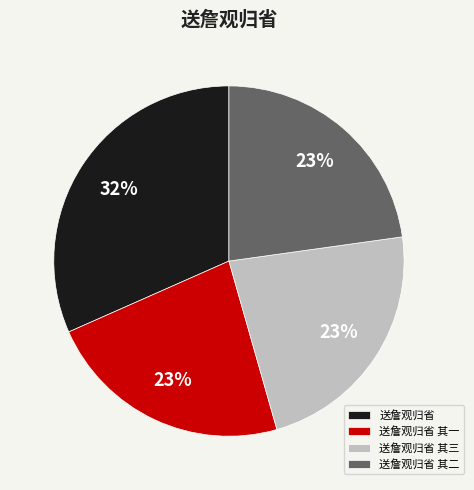

Is it true that 送詹观归省 is 32% of the pie?

True